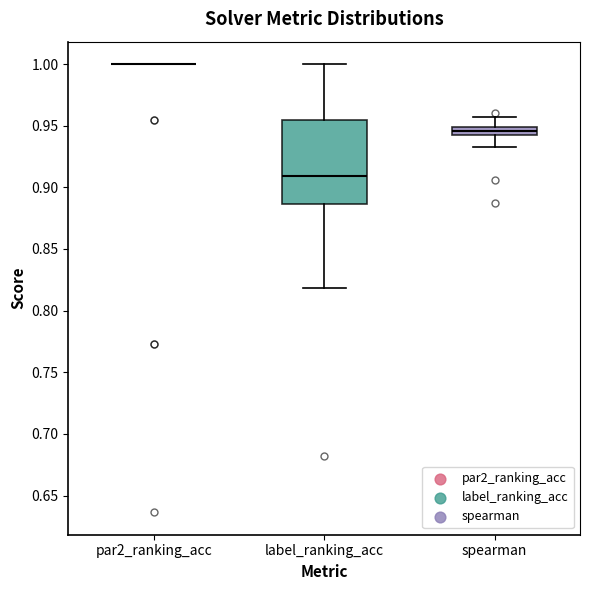

Where does the upper whisker of the box for label_ranking_acc end on the y-axis? The values are not printed on the chart, so give them approximately, as read against the axis.

1.000